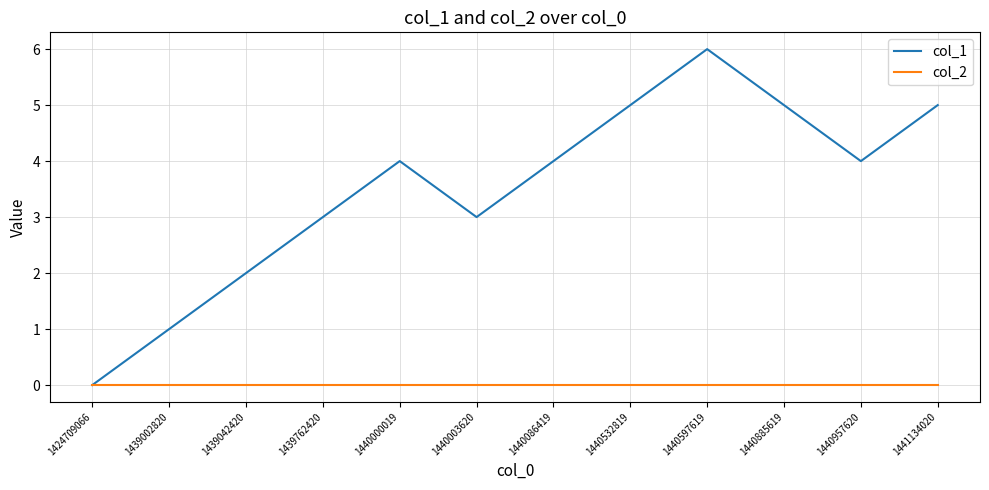

Rank the series by their average value, from lowest to highest.

col_2, col_1